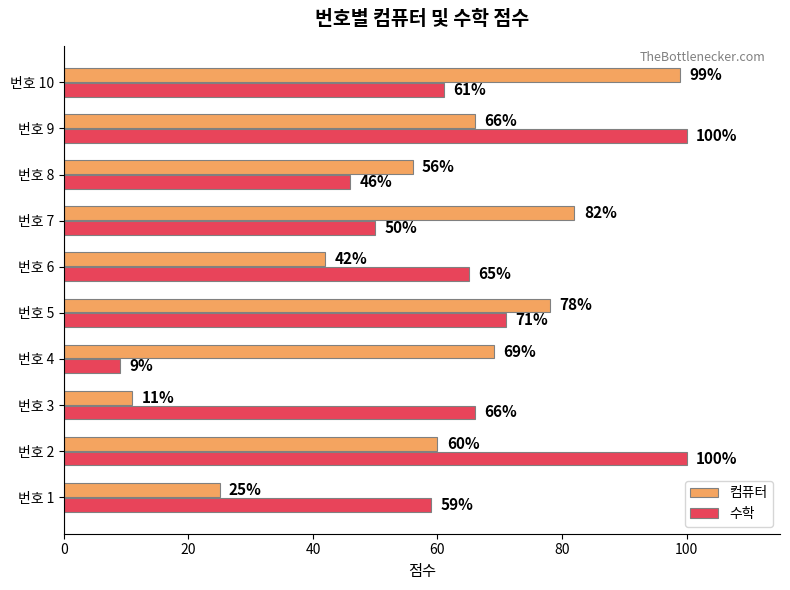

Which series has the largest total across all categories?

수학